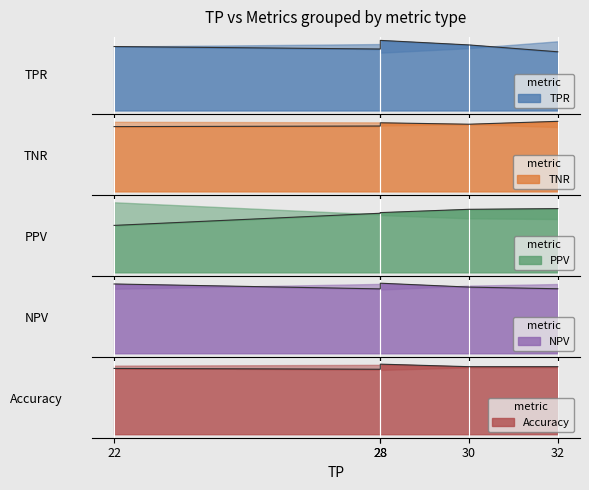

What is the value of the TNR point at the 4th from the left?

0.8